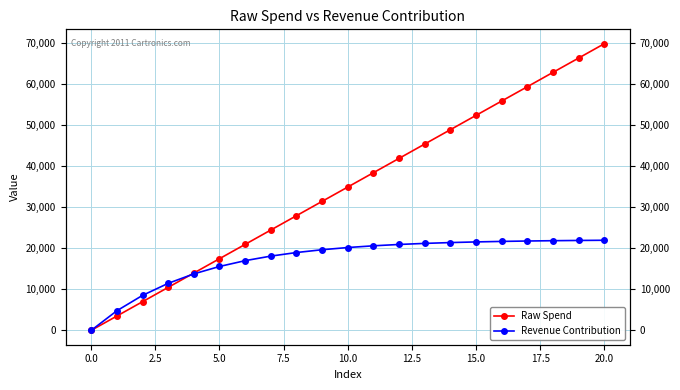

What is the greatest value displayed?

69757.1